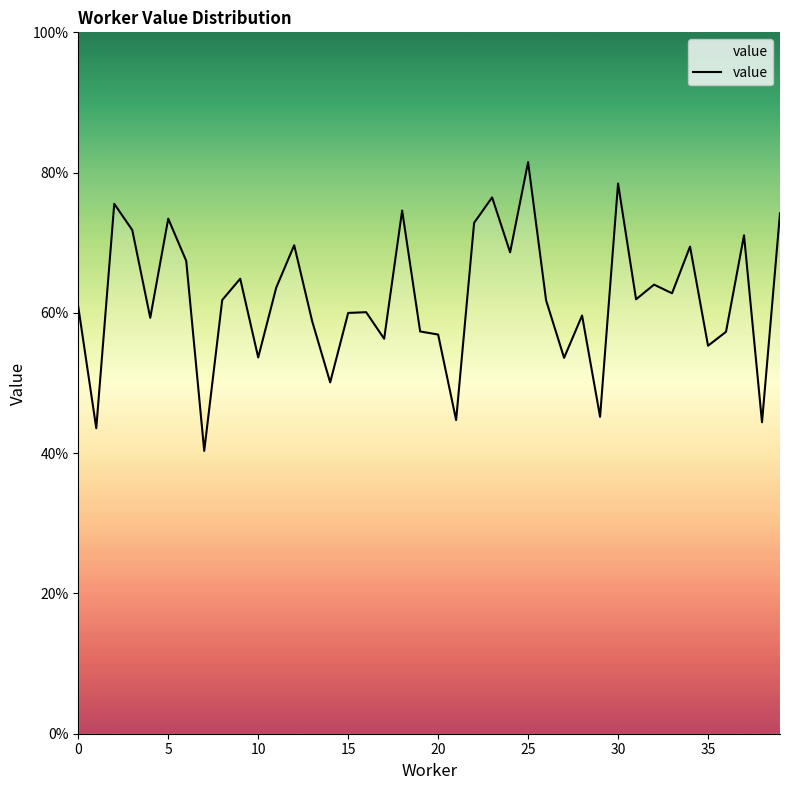

Is this an area chart (filled region under the line)?

Yes